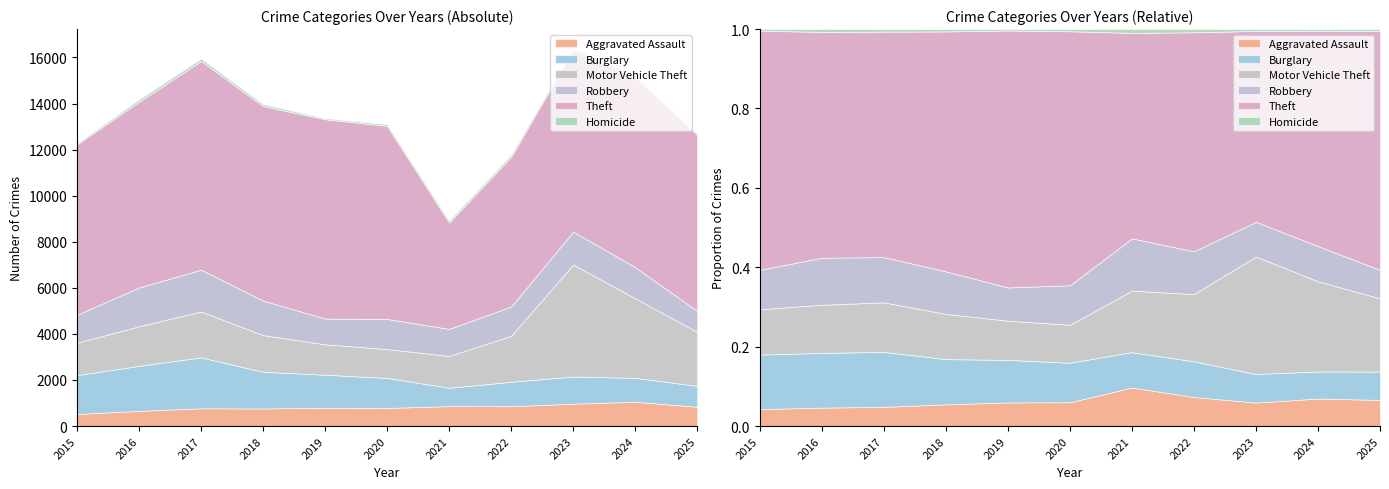

True or false: Motor Vehicle Theft and Theft intersect in this chart.

False